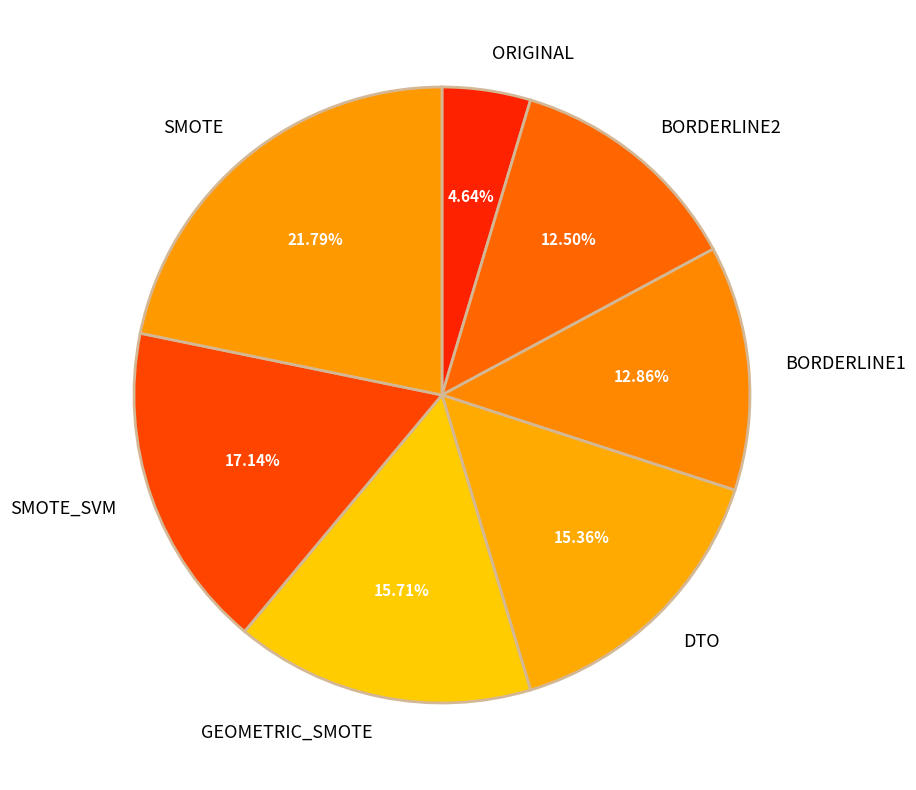

Which slice is the largest?

SMOTE